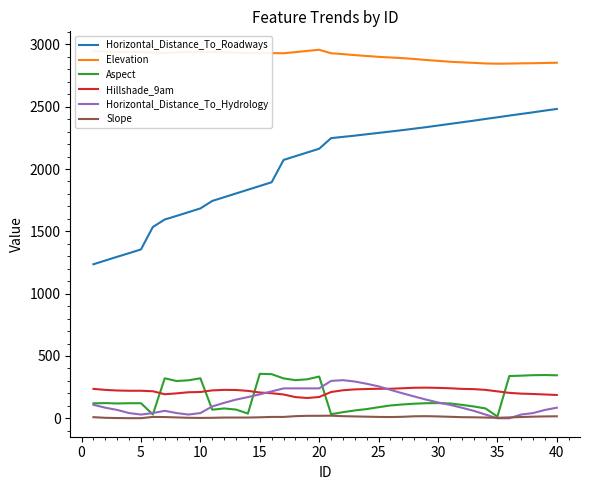

What is the difference between the maximum and minimum values in the Horizontal_Distance_To_Hydrology series?

306